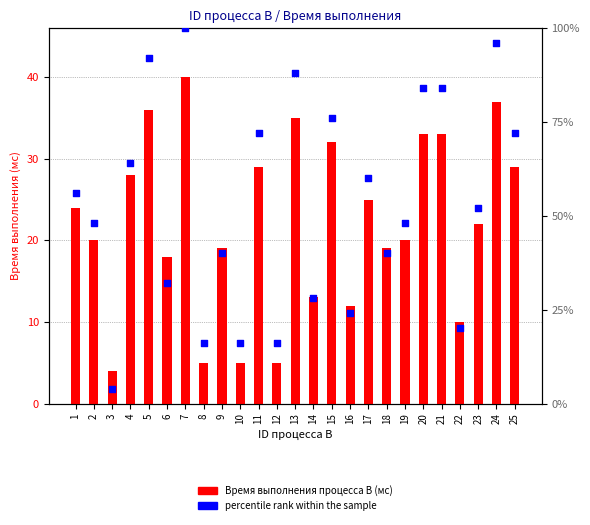

At how many categories does at least one series exceed 35?

17